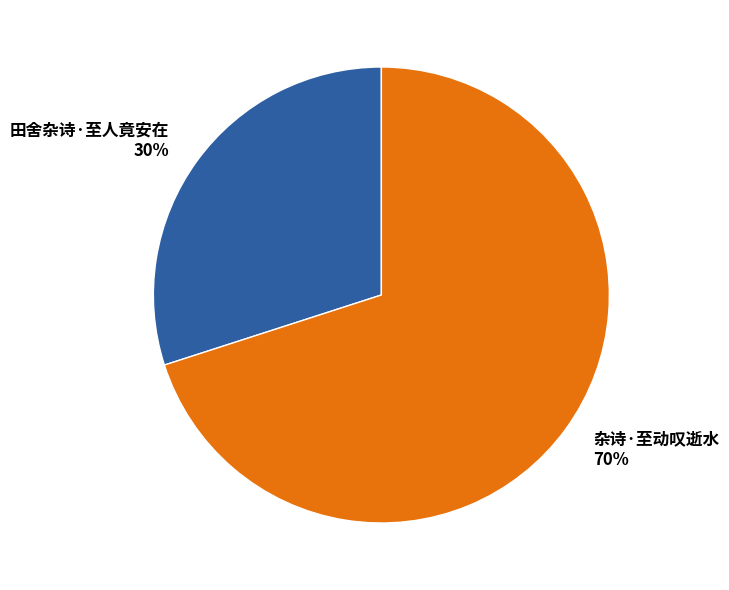

Is the sum of 田舍杂诗·至人竟安在 and 杂诗·至动叹逝水 greater than half?

Yes